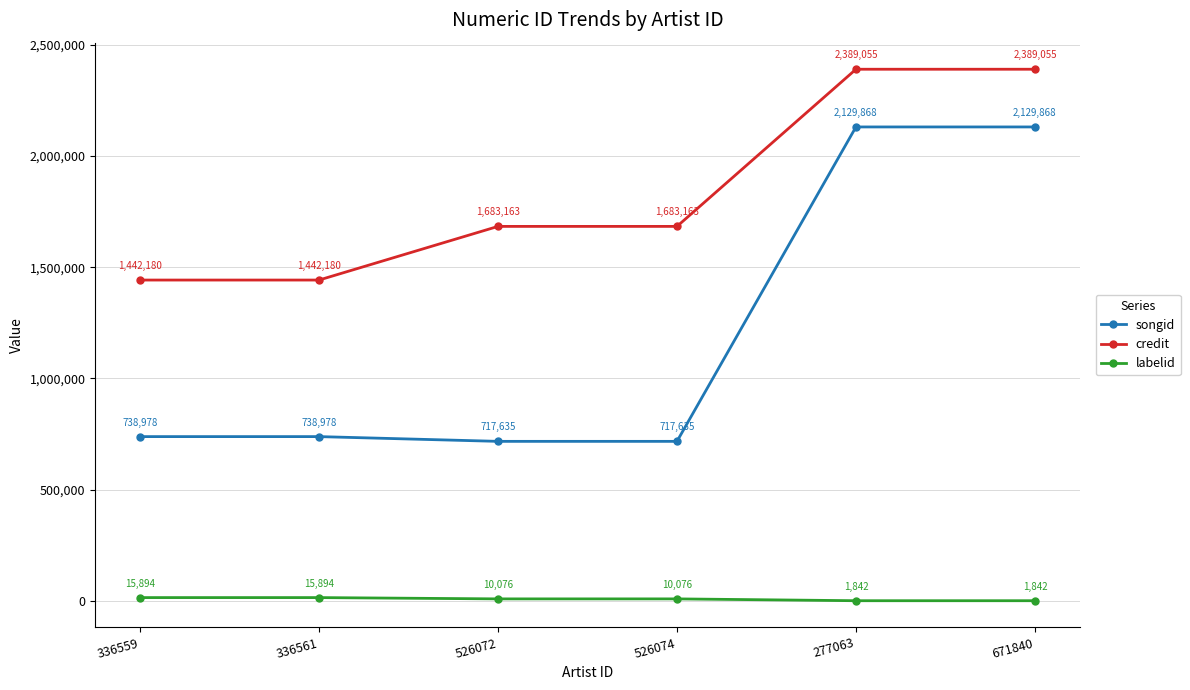

What position from the left is 526072?

3